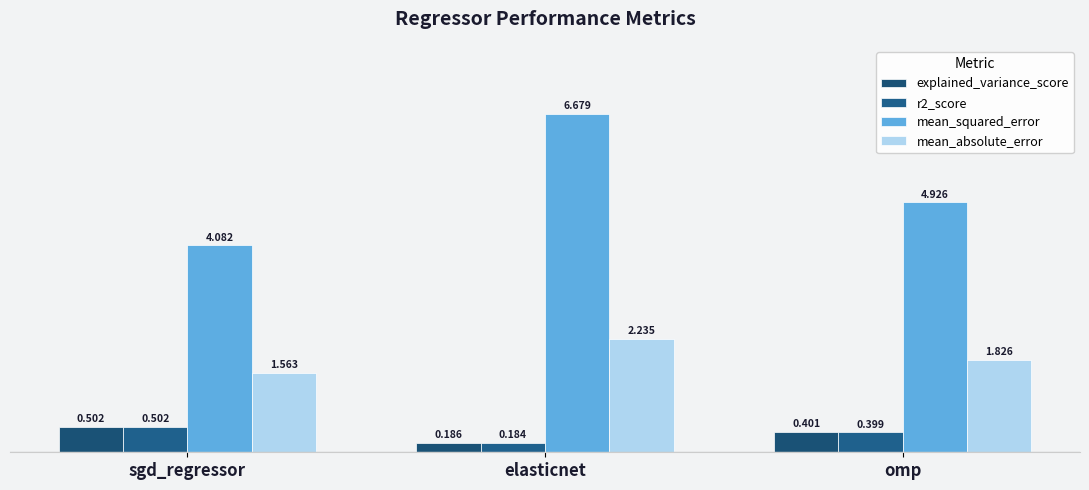

What is the total value across all series at elasticnet?

9.3